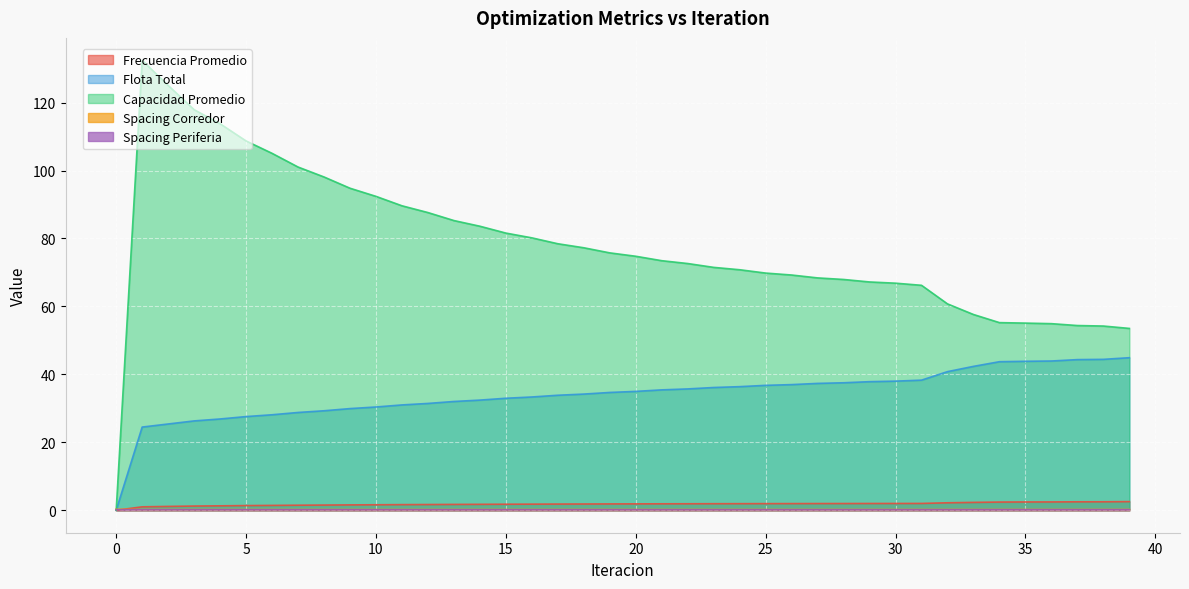

Which series has the largest range (max minus min)?

Capacidad Promedio